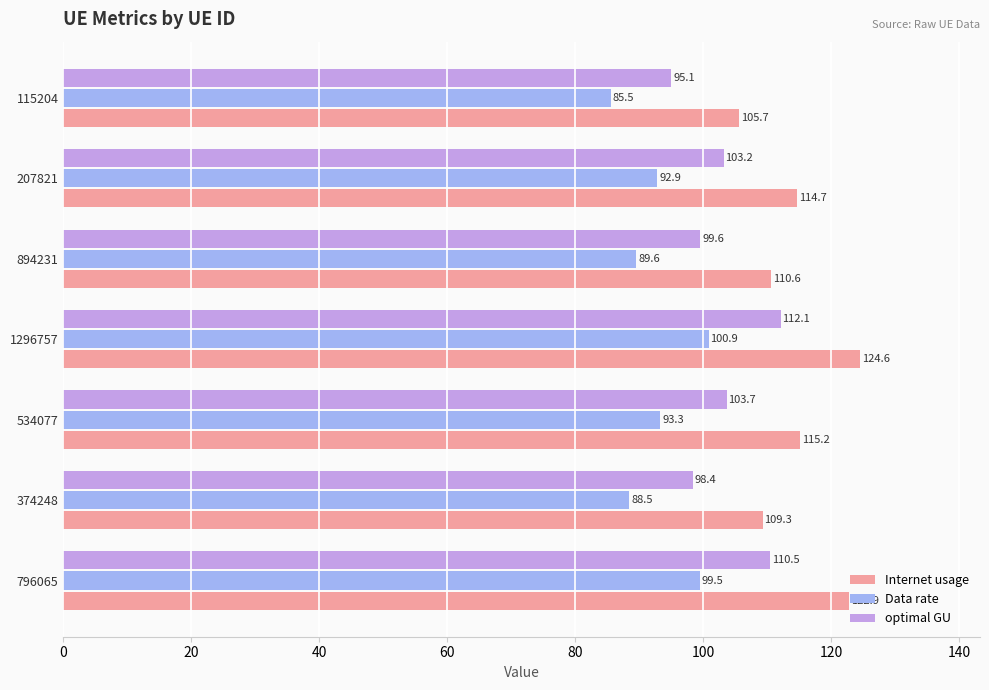

At which label is Data rate closest to 93?

207821